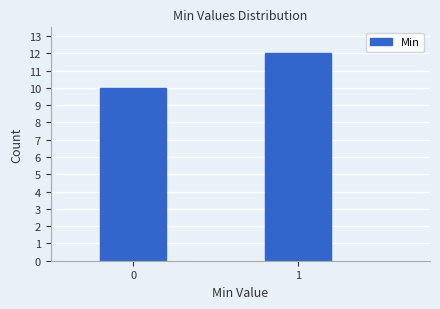

Reading right to left, what are all the values shown in this chart?

1=12	0=10